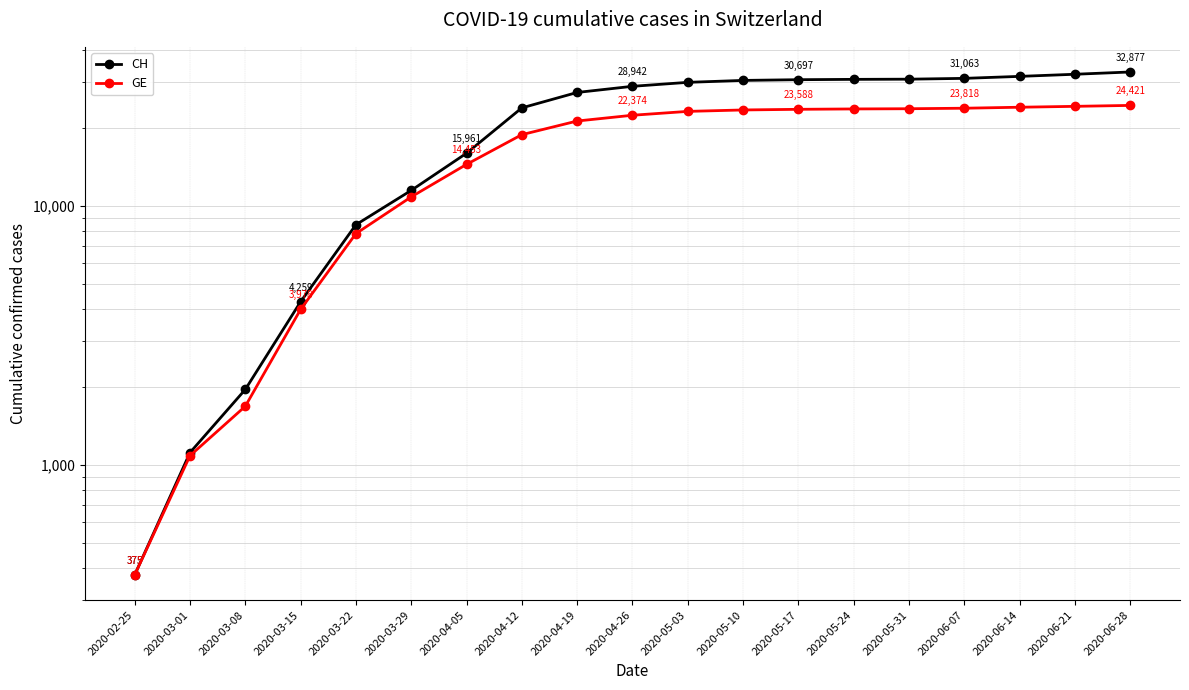

True or false: CH and GE intersect in this chart.

False